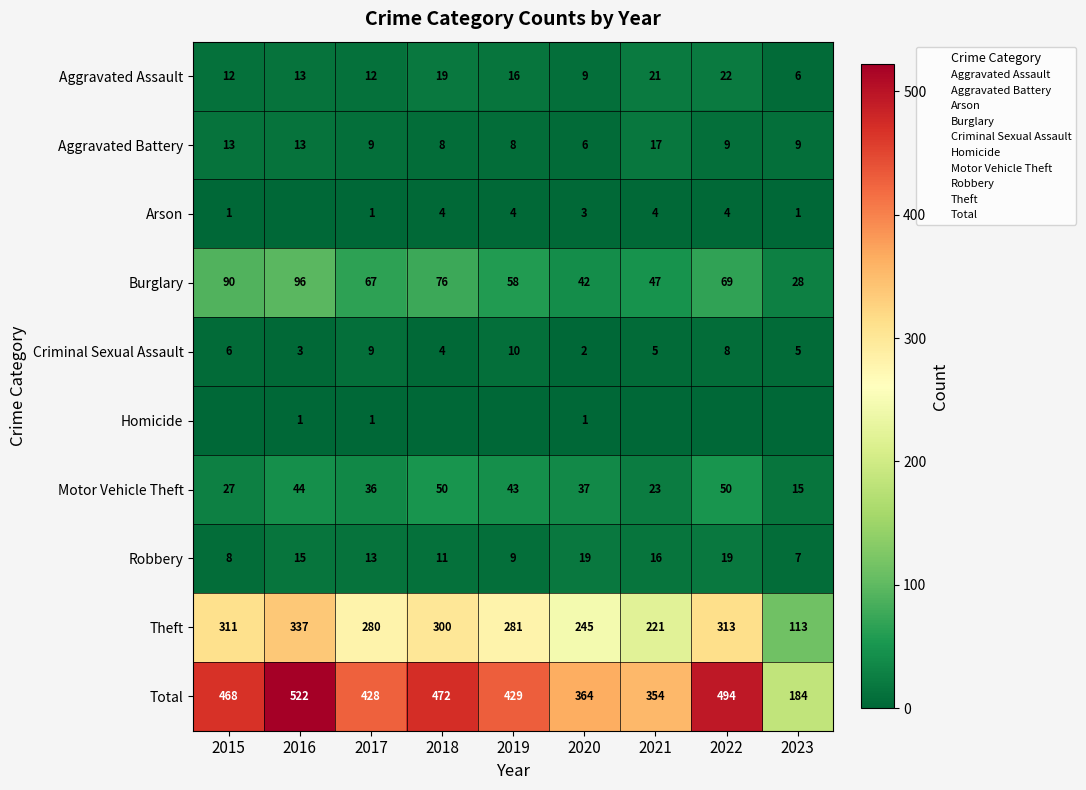

Is the value of Robbery at 2023 greater than the value of Criminal Sexual Assault at 2019?

No